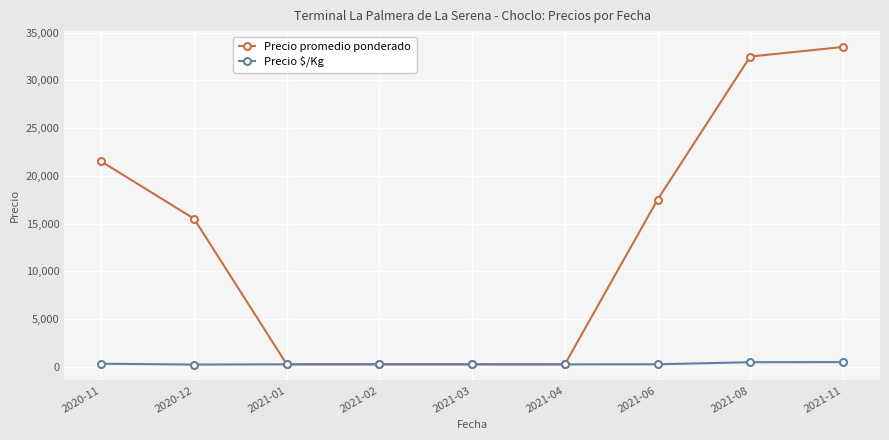

What is the label of the 3rd point from the right?

2021-06